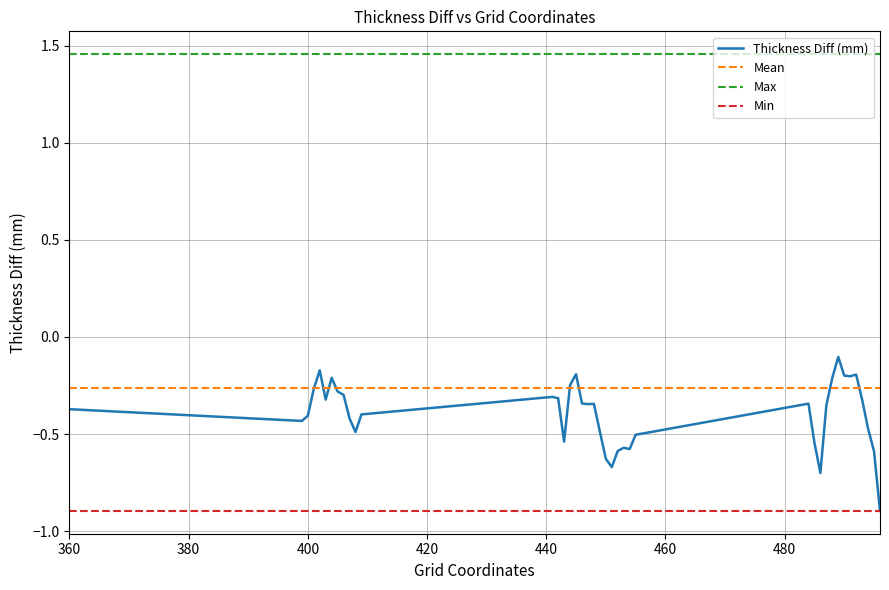

Which series has the widest spread of values?

Thickness Diff (mm)